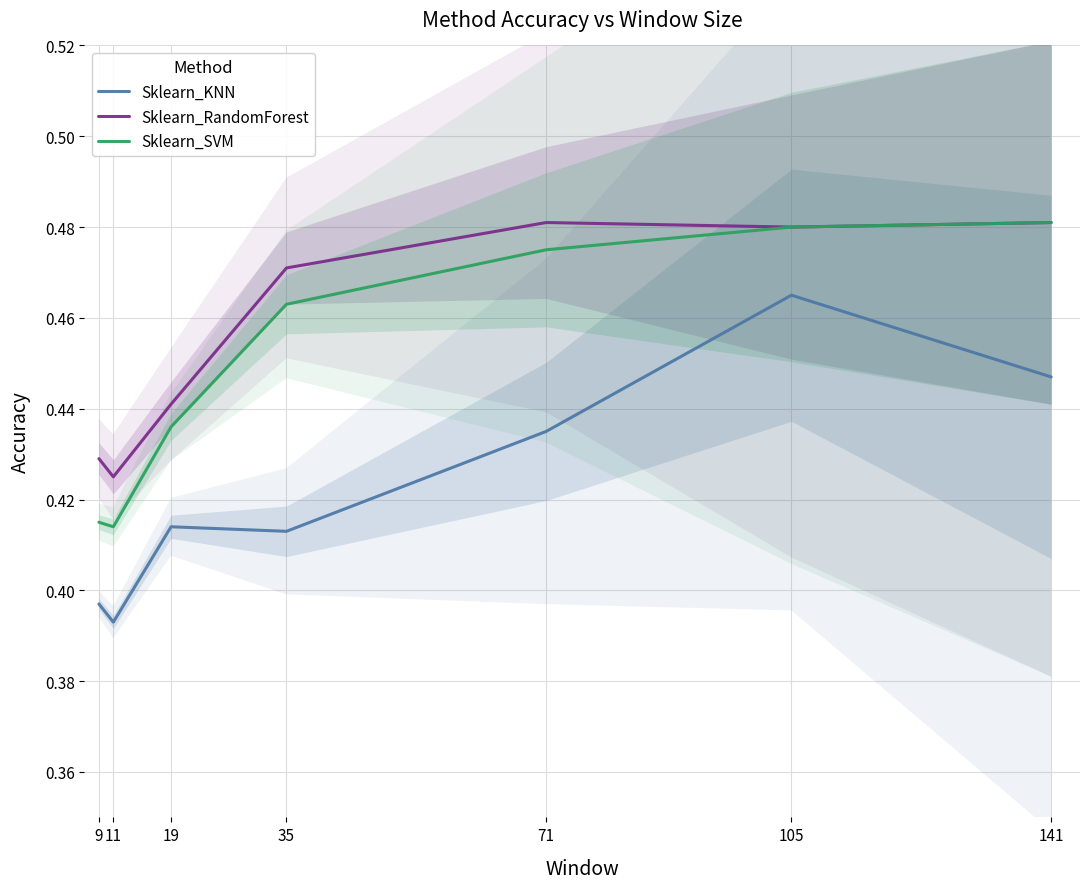

Count the Sklearn_RandomForest values in the range 0 to 1.

7